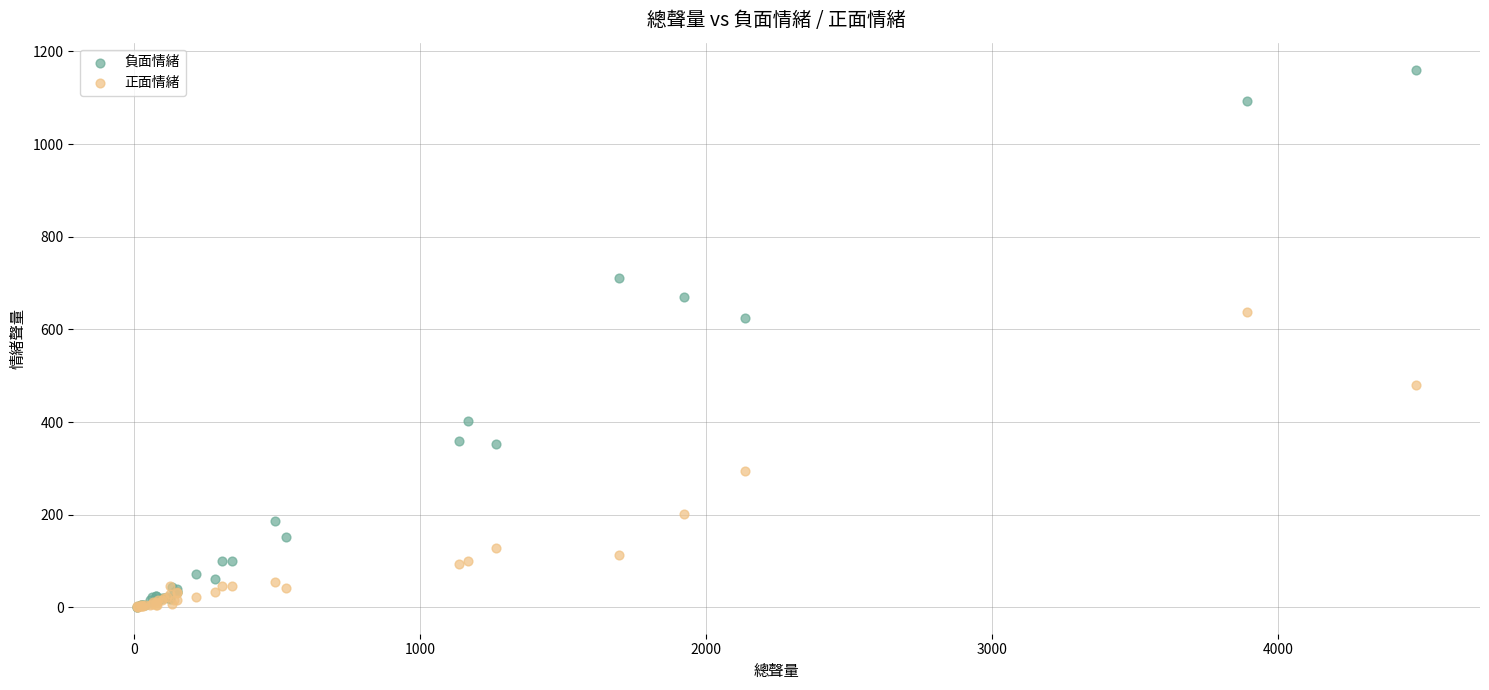

Across all series, what Y value is closest to 581?

625